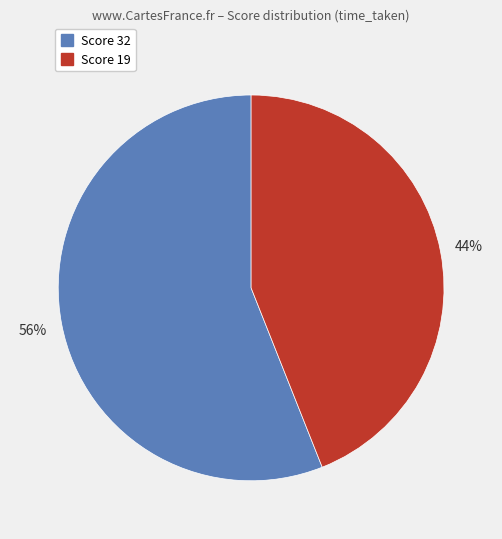

To the nearest percent, what is the average slice percentage?

50%